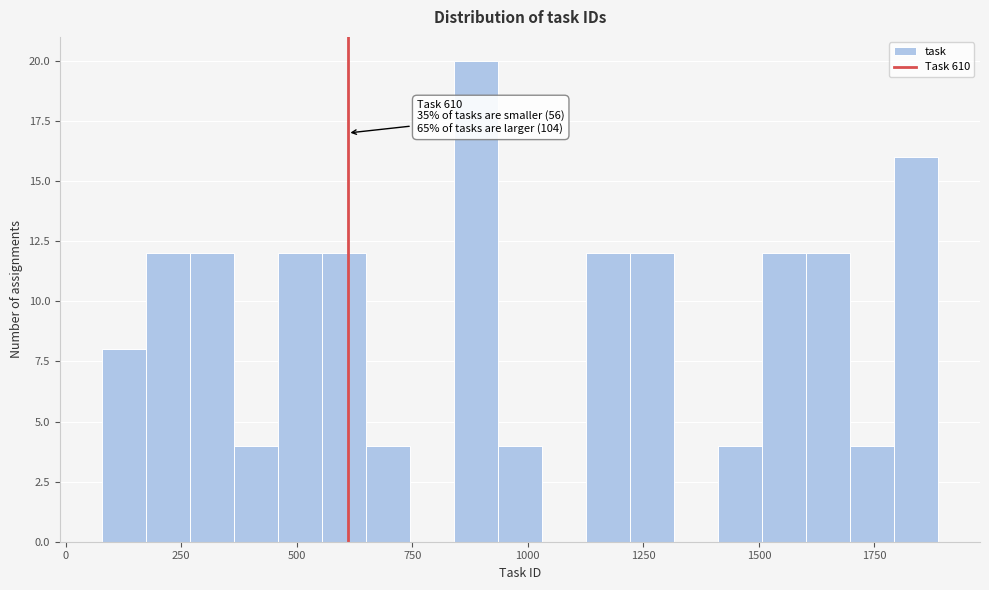

Around what value on the x-axis is the tallest bar? Give the approximate position of its centre, as read against the axis.

900